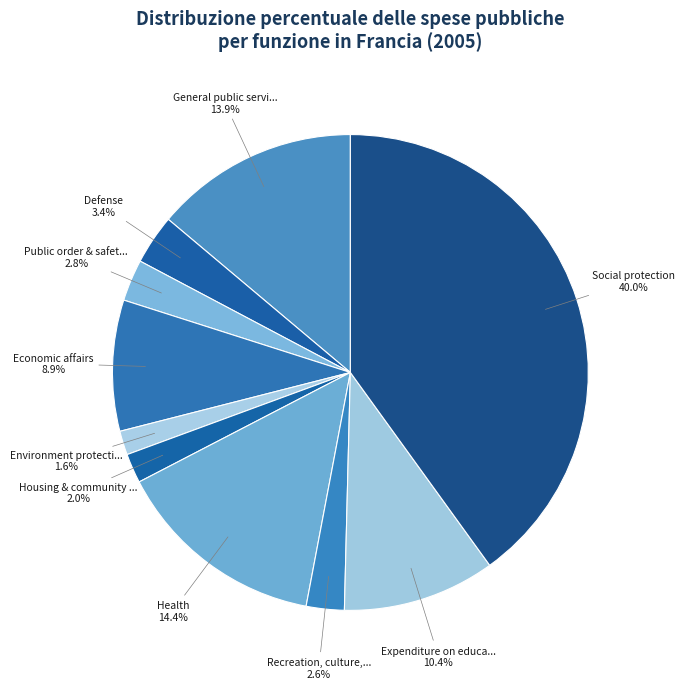

To the nearest percent, what is the average slice percentage?

10%